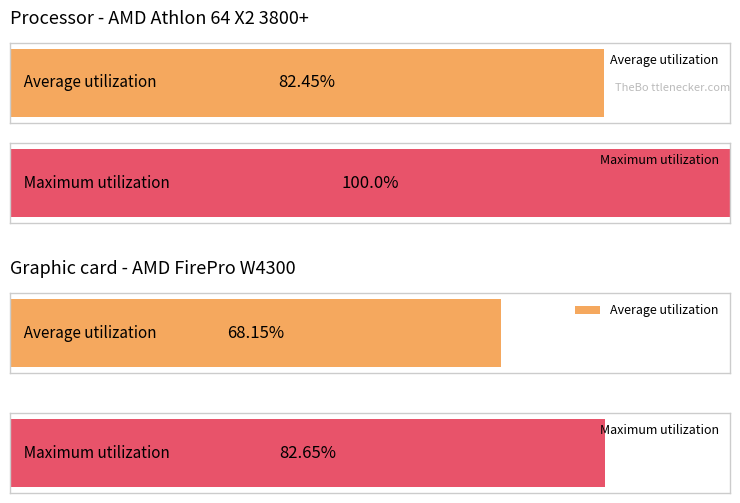

Does the chart contain any negative values?

No